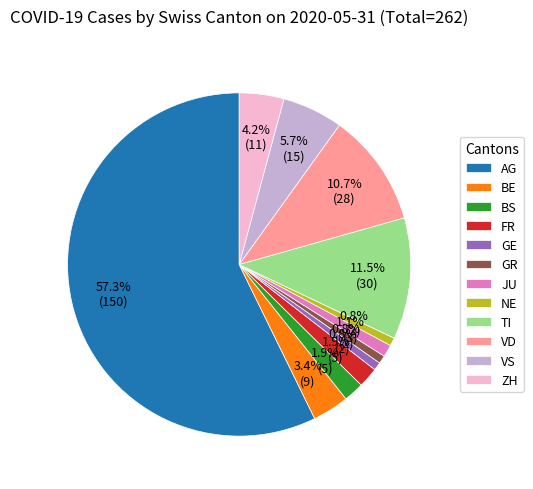

The BE slice represents 3% of the pie. True or false?

True